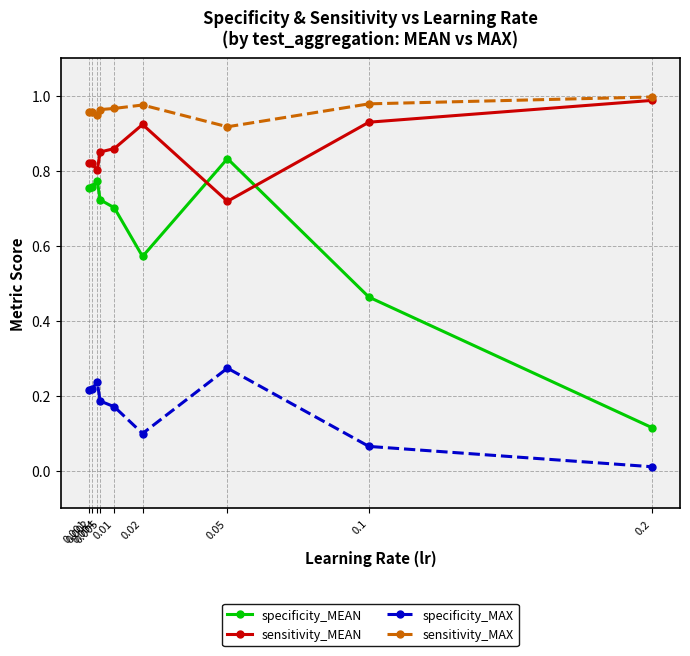

At how many categories does at least one series exceed 0?

9